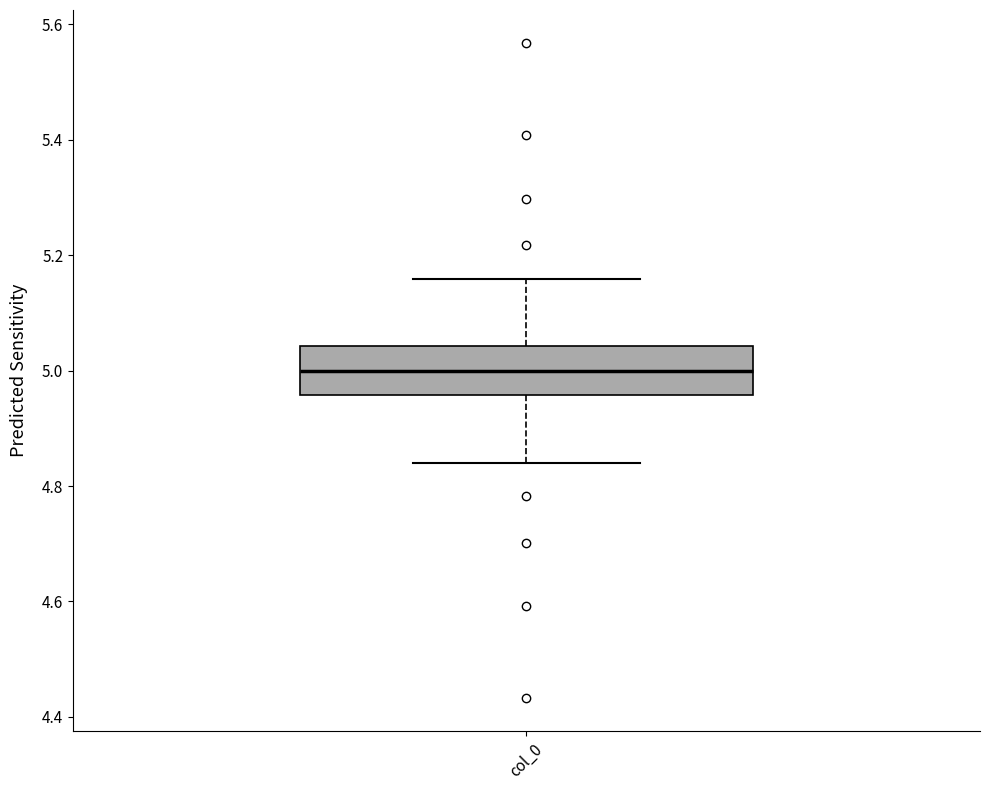

Transcribe this box plot: give where the median line is, the range the box spans, and where the two whiskers end, as read against the y-axis. The values are not printed on the chart, so give them approximately, as read against the axis.

median 5.00, box 4.96 to 5.04, whiskers 4.84 to 5.16